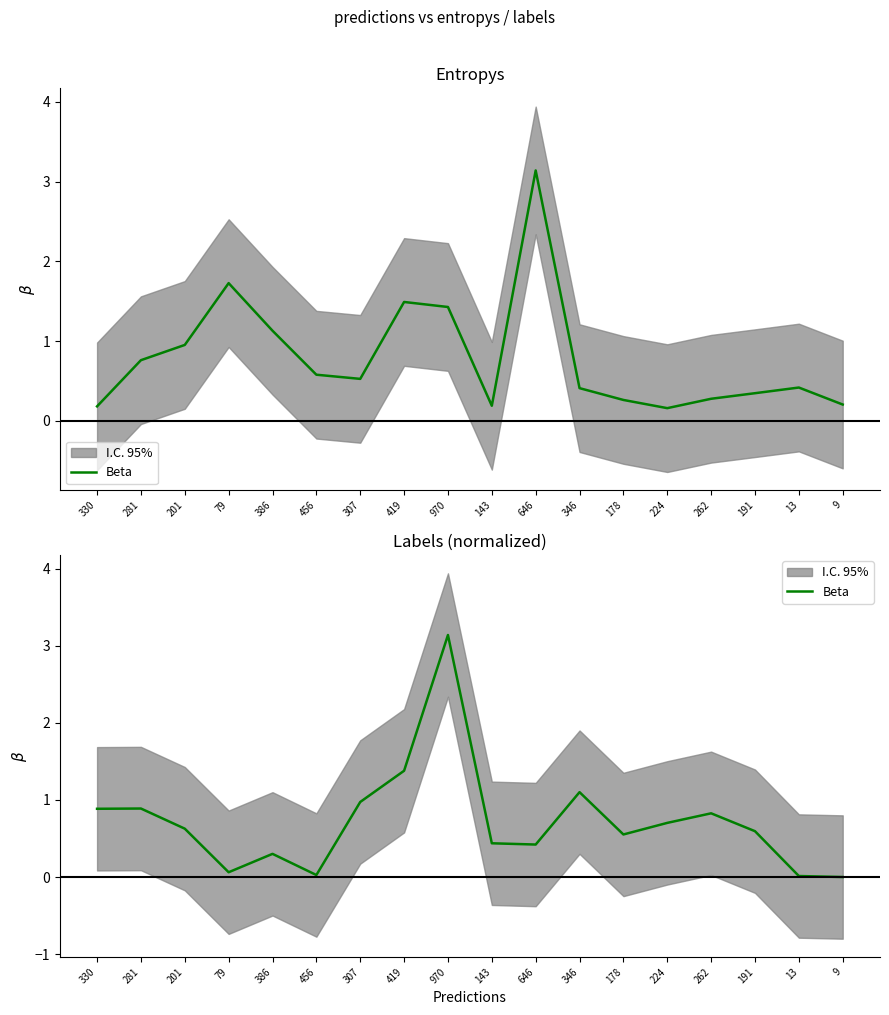

Is it true that the value at 456 is 0.0?

False